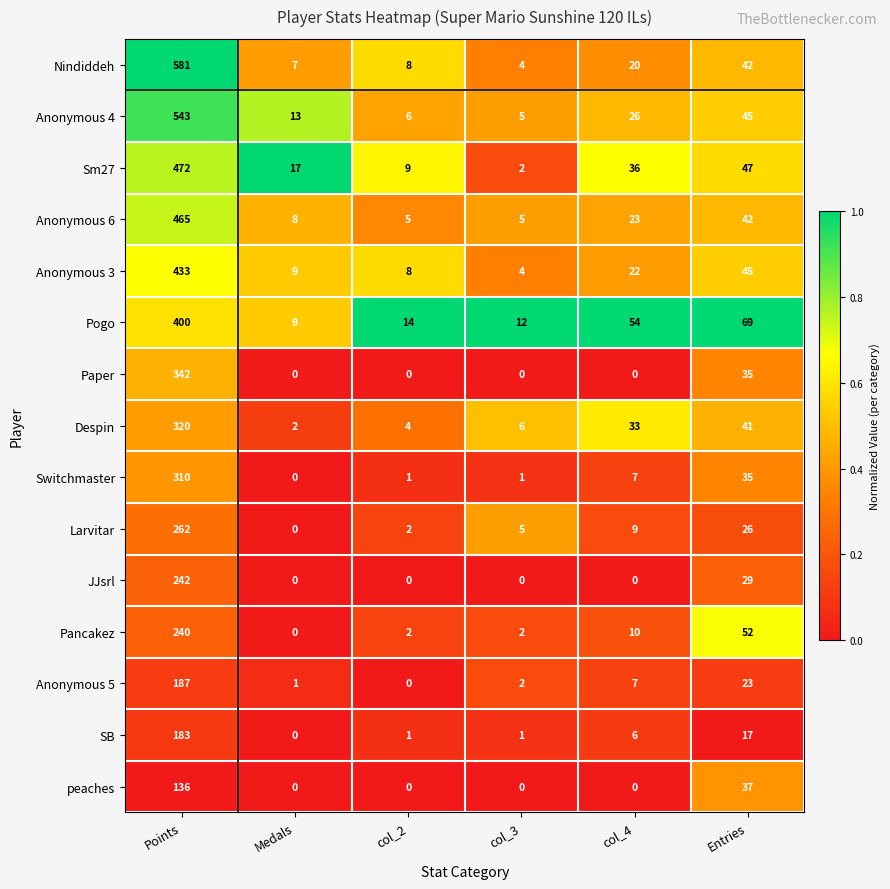

What is the spread (max minus min) of values at col_4?

54